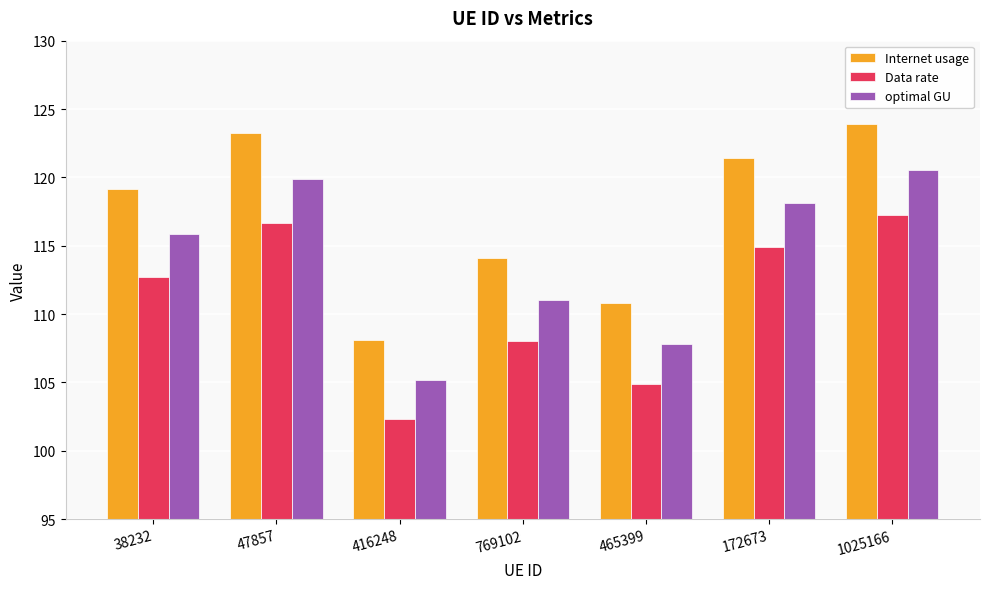

Reading left to right, extract all data points from this chart.

Internet usage: 119.1	123.3	108.1	114.1	110.8	121.4	123.9
Data rate: 112.7	116.7	102.3	108.0	104.9	114.9	117.2
optimal GU: 115.9	119.9	105.2	111.0	107.8	118.1	120.5